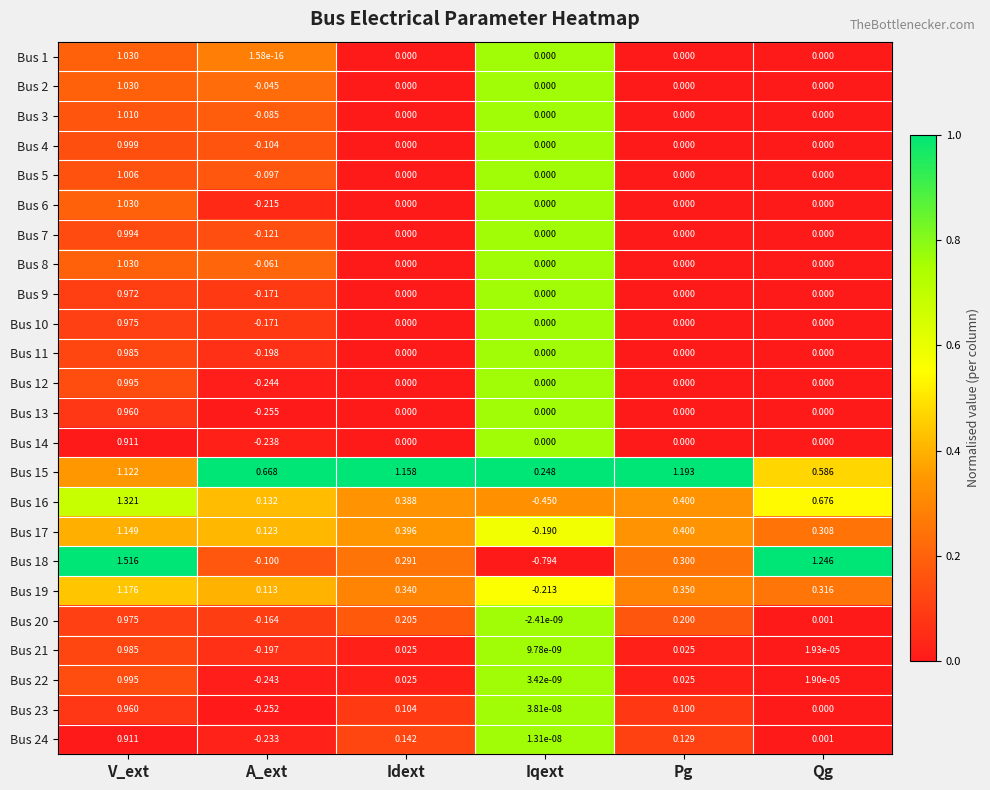

Which category has the lowest value in the Bus 22 series?

A_ext